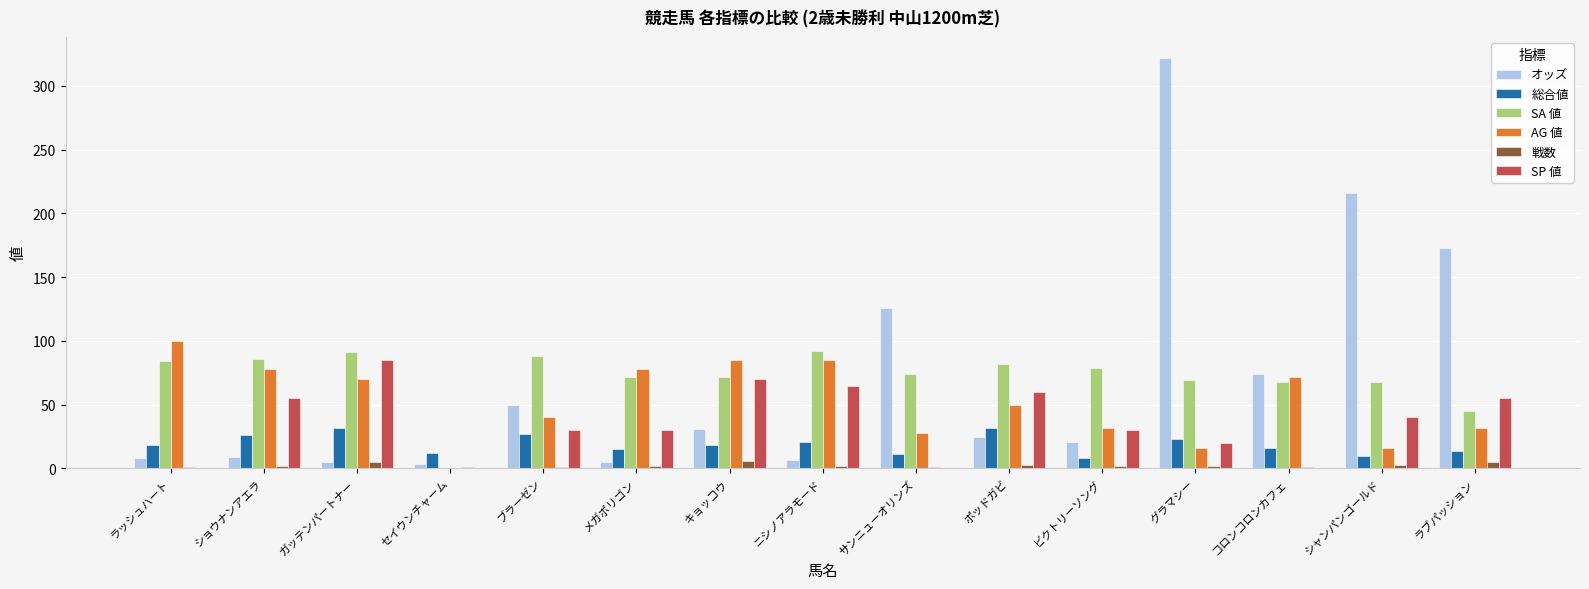

What is the sum of the SP 値 values at ビクトリーソング and ブラーゼン?

60.0